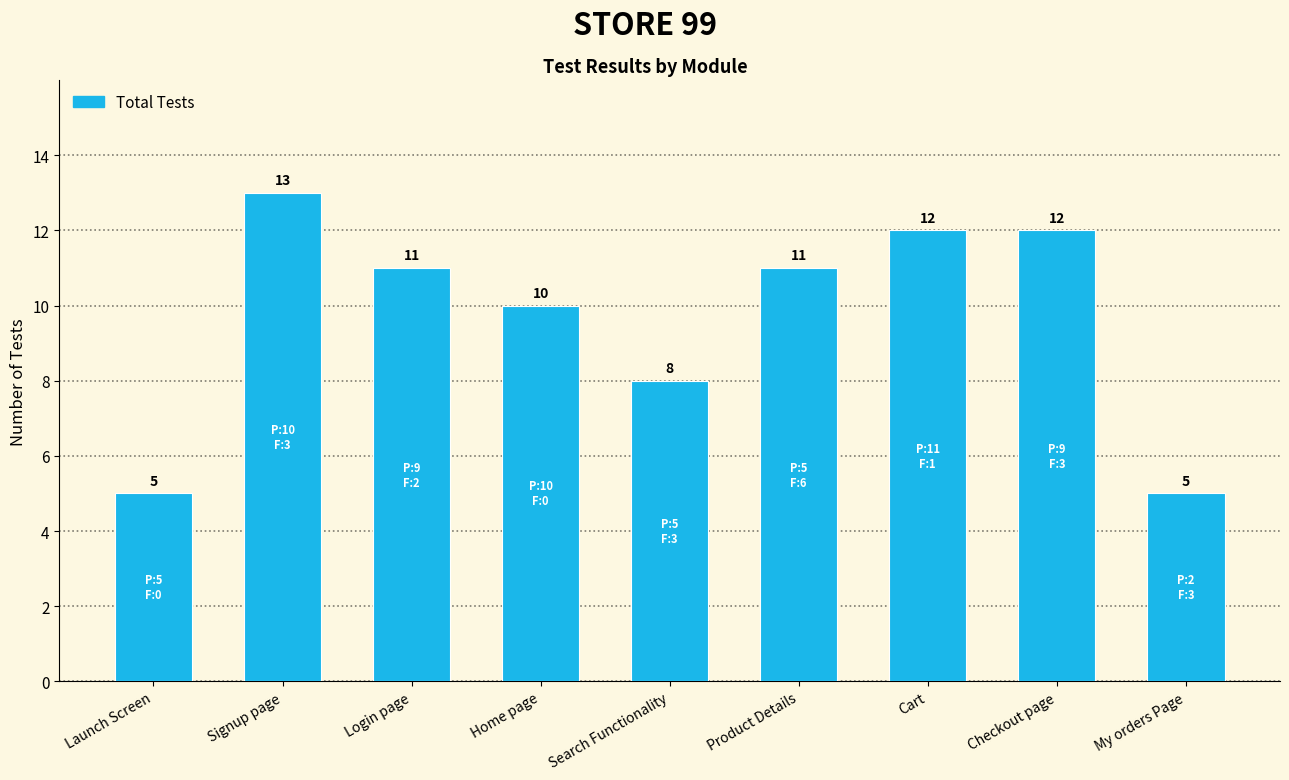

How many data points does each series have?

9